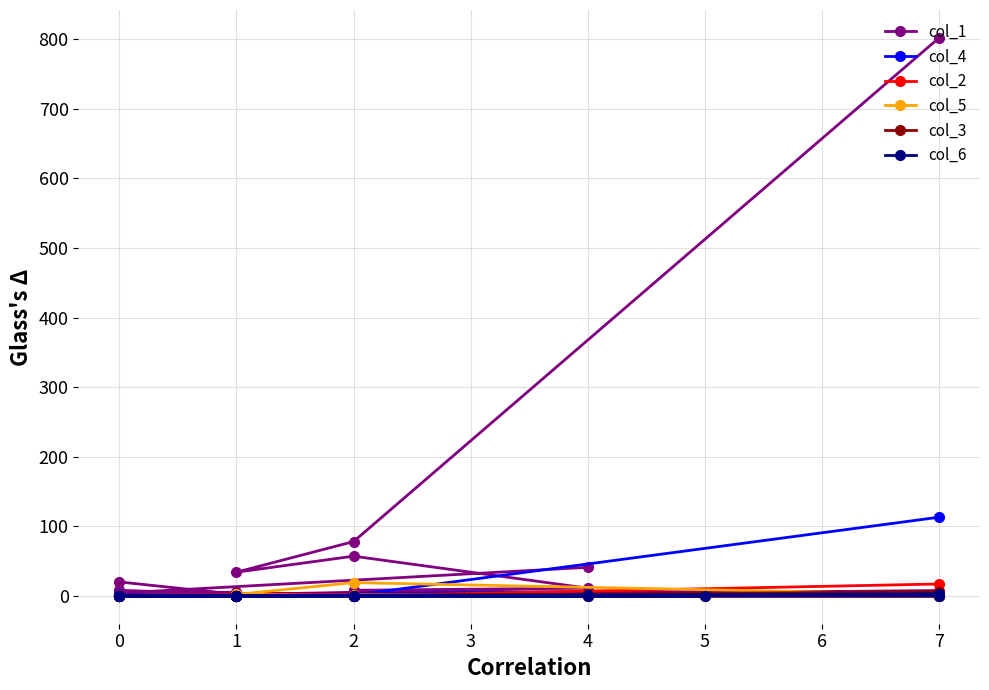

At which label is col_2 closest to 8?

1